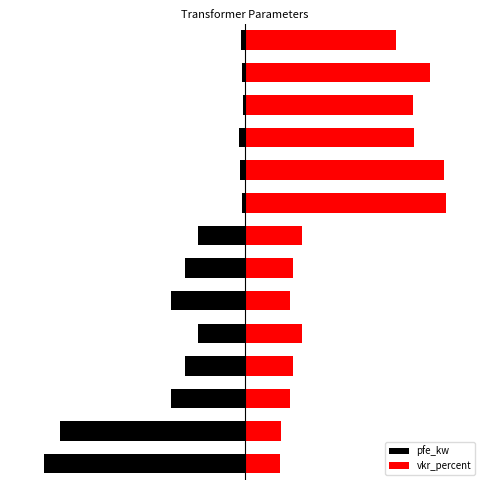

What value does the pfe_kw series have at 8?

-0.8